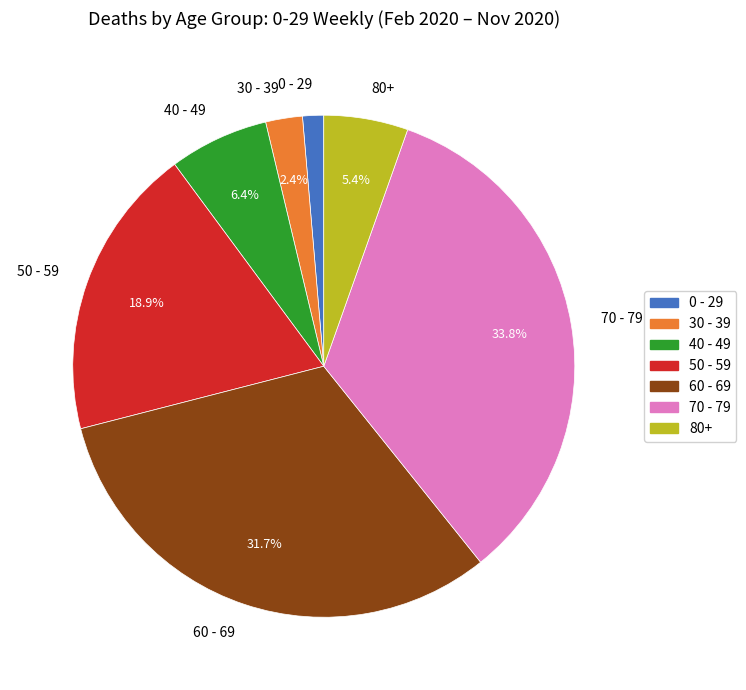

Is there a majority slice in this chart?

No